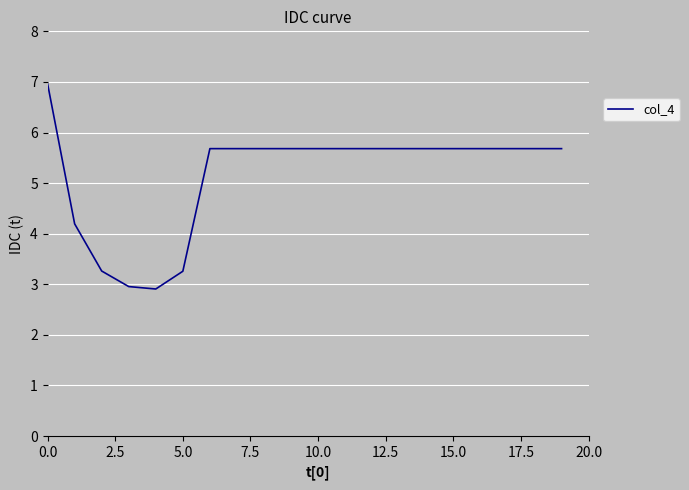

What is the difference between the maximum and minimum values?

4.1